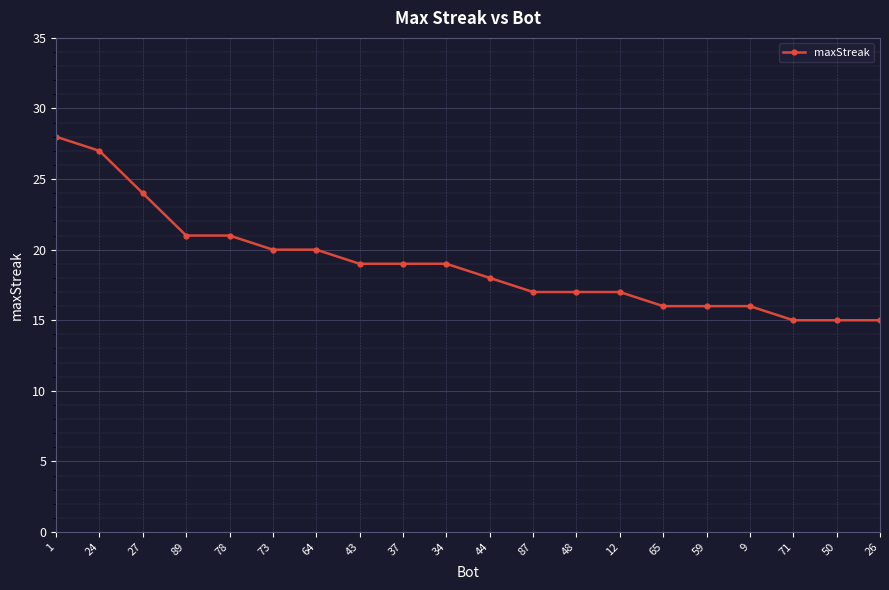

At which label does the data first exceed 19?

1